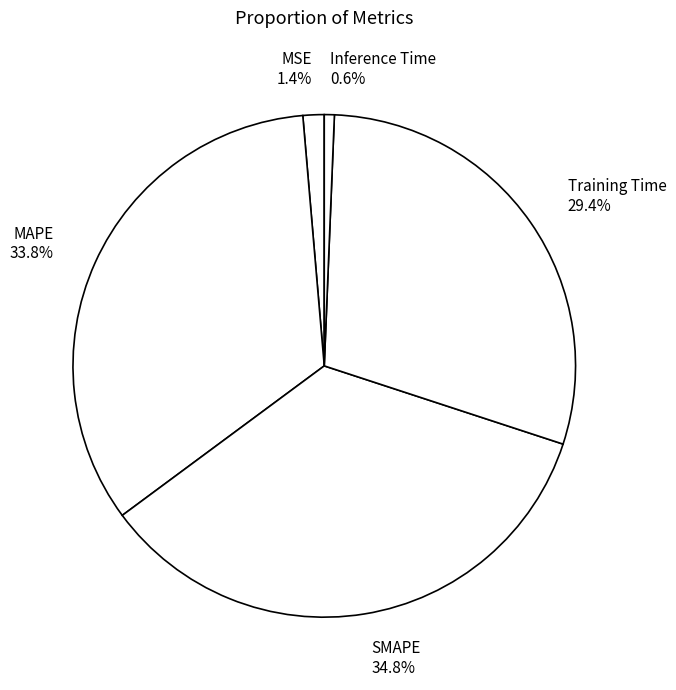

Between SMAPE and Training Time, which is larger?

SMAPE